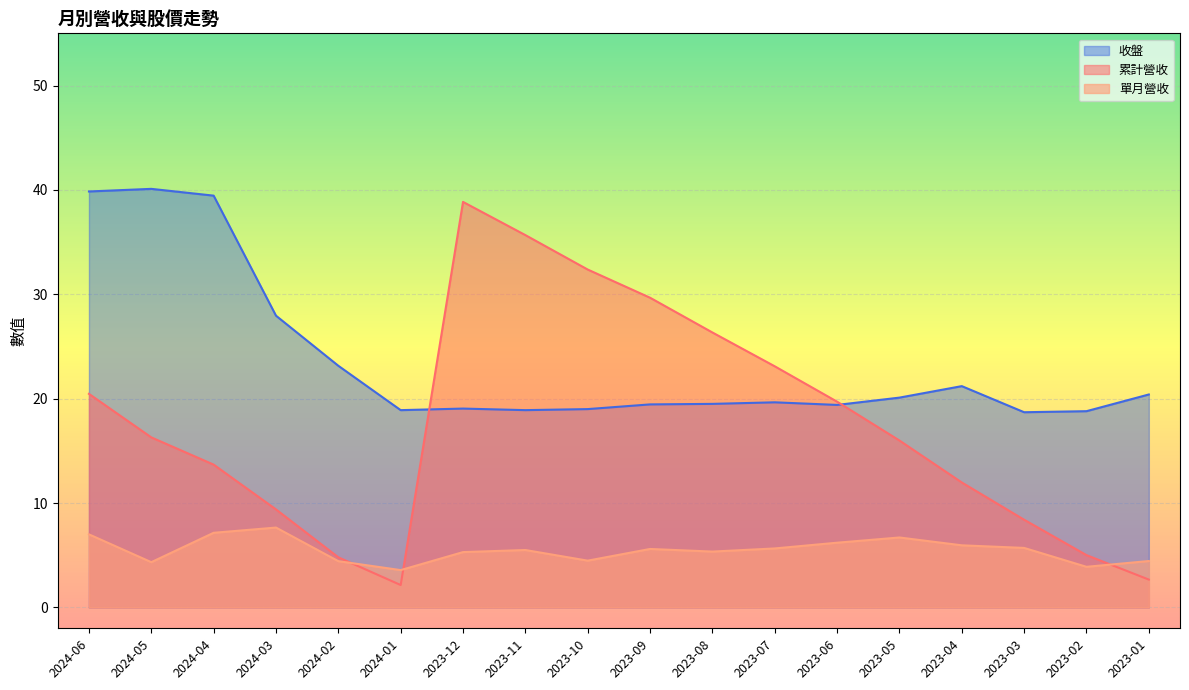

Reading left to right, what are all the values shown in this chart?

累計營收: 2024-06=20.5	2024-05=16.3	2024-04=13.7	2024-03=9.4	2024-02=4.8	2024-01=2.1	2023-12=38.8	2023-11=35.7	2023-10=32.4	2023-09=29.7	2023-08=26.3	2023-07=23.1	2023-06=19.7	2023-05=16.0	2023-04=12.0	2023-03=8.4	2023-02=5.0	2023-01=2.7
單月營收: 2024-06=7.0	2024-05=4.3	2024-04=7.1	2024-03=7.7	2024-02=4.4	2024-01=3.6	2023-12=5.3	2023-11=5.5	2023-10=4.5	2023-09=5.6	2023-08=5.4	2023-07=5.6	2023-06=6.2	2023-05=6.7	2023-04=5.9	2023-03=5.7	2023-02=3.9	2023-01=4.4
收盤: 2024-06=39.9	2024-05=40.1	2024-04=39.5	2024-03=27.9	2024-02=23.1	2024-01=18.9	2023-12=19.1	2023-11=18.9	2023-10=19.0	2023-09=19.4	2023-08=19.5	2023-07=19.6	2023-06=19.4	2023-05=20.1	2023-04=21.2	2023-03=18.7	2023-02=18.8	2023-01=20.4